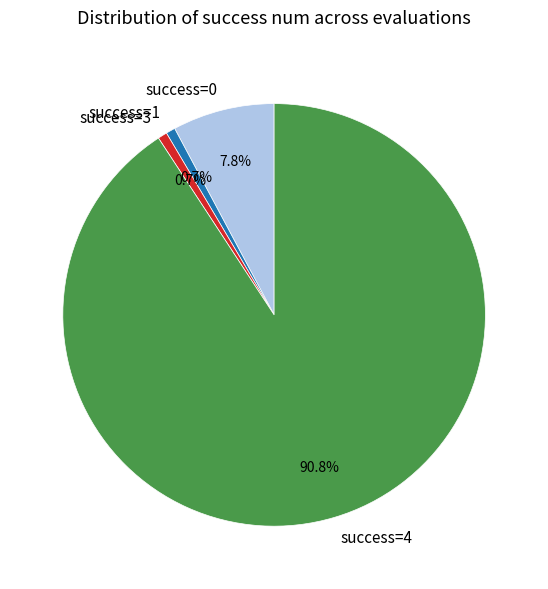

How many segments does this pie chart have?

4